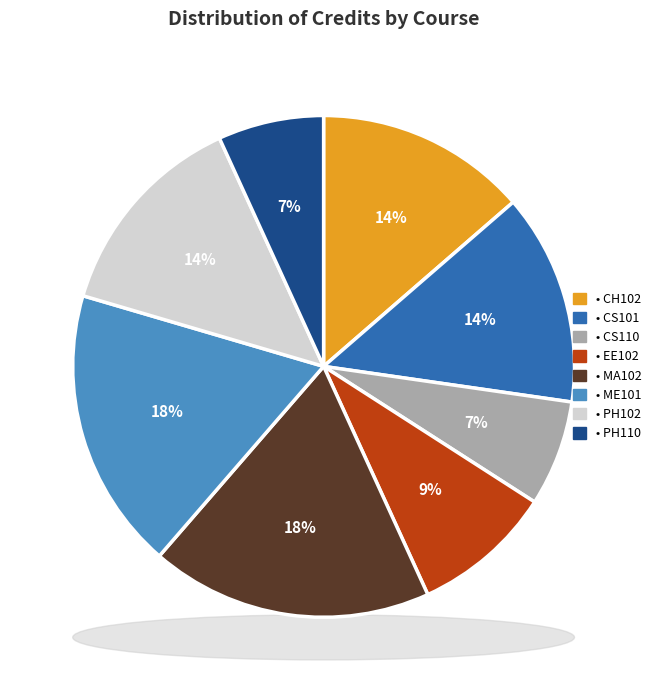

Which slice is the largest?

MA102